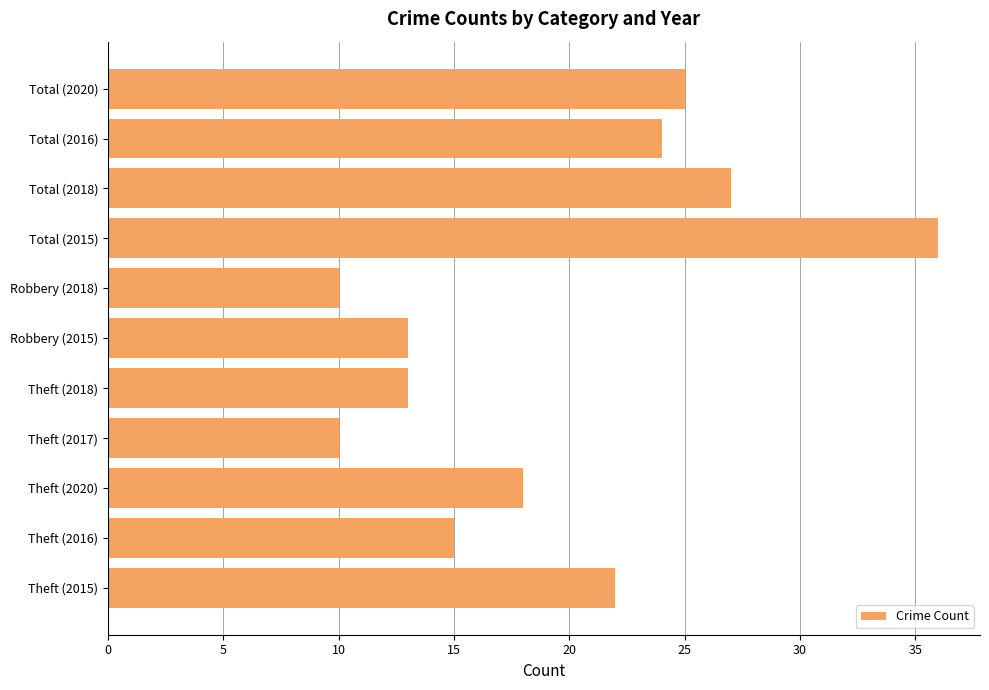

What is the sum of all values?

213